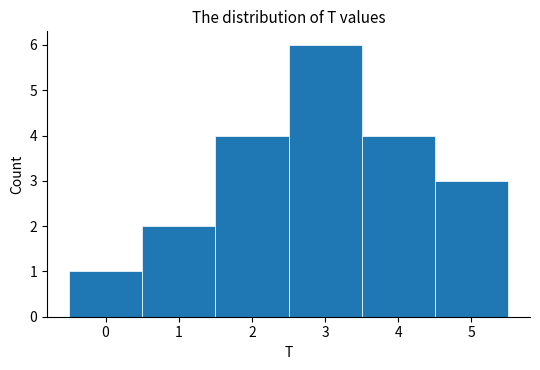

Reading left to right, transcribe this chart: for each bar, give the range it covers on the x-axis and its height. The values are not printed on the chart, so give them approximately, as read against the axis.

-0.5 to 0.5: 1
0.5 to 1.5: 2
1.5 to 2.5: 4
2.5 to 3.5: 6
3.5 to 4.5: 4
4.5 to 5.5: 3